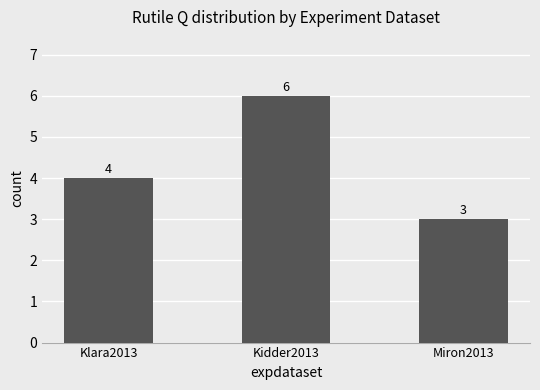

List the labels in order of value, largest first.

Kidder2013, Klara2013, Miron2013